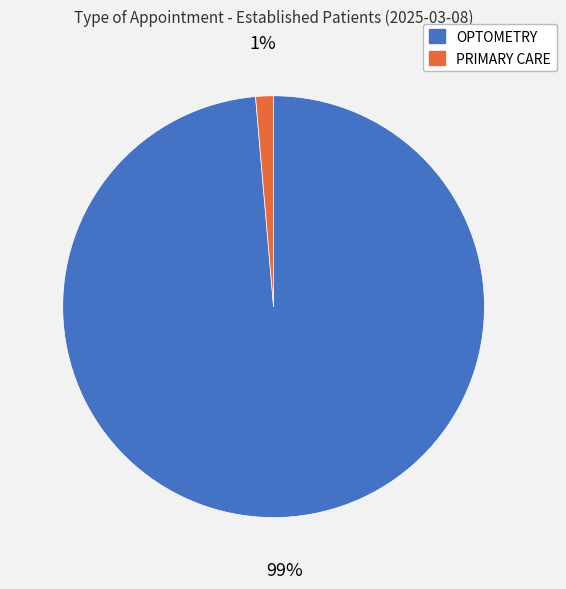

To the nearest percent, what is the combined percentage of OPTOMETRY and PRIMARY CARE?

100%